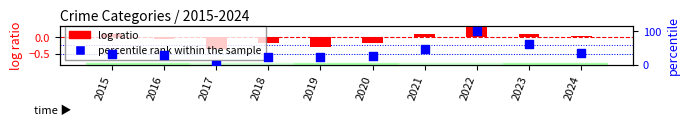

Is the value of log ratio at 2021 greater than the value of percentile rank within the sample at 2019?

No